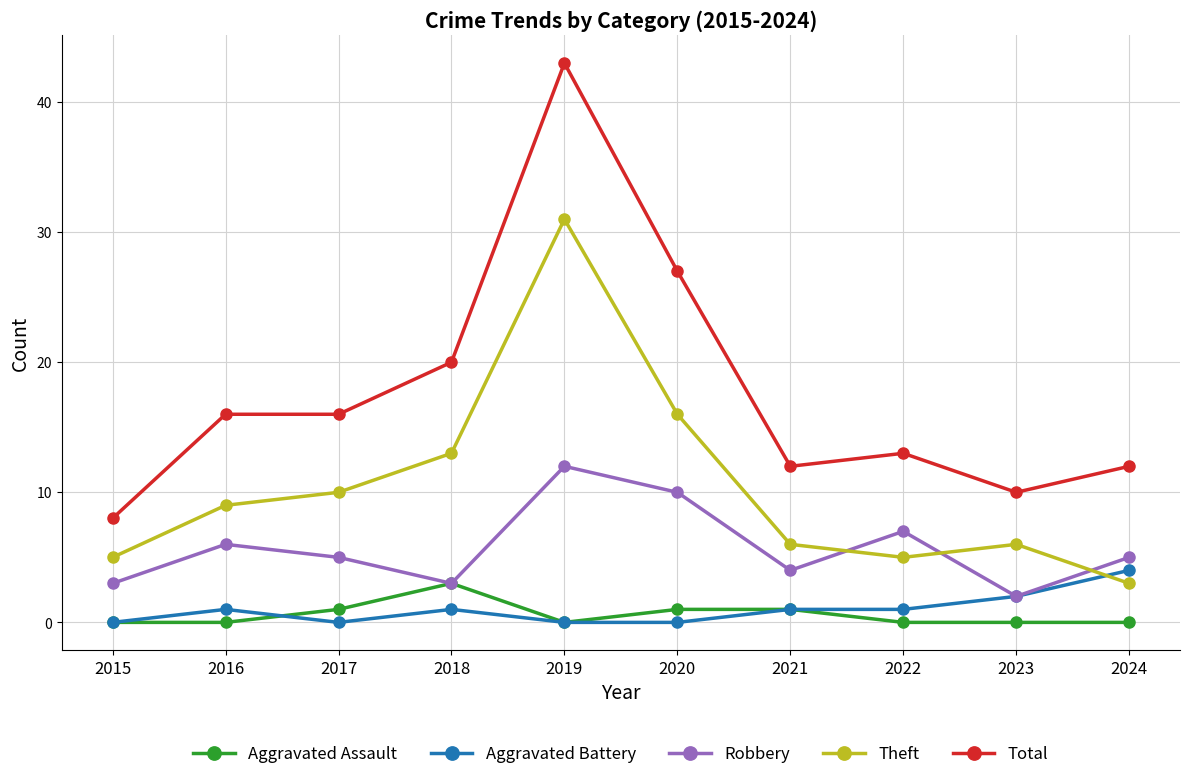

How many distinct data groups are displayed?

5